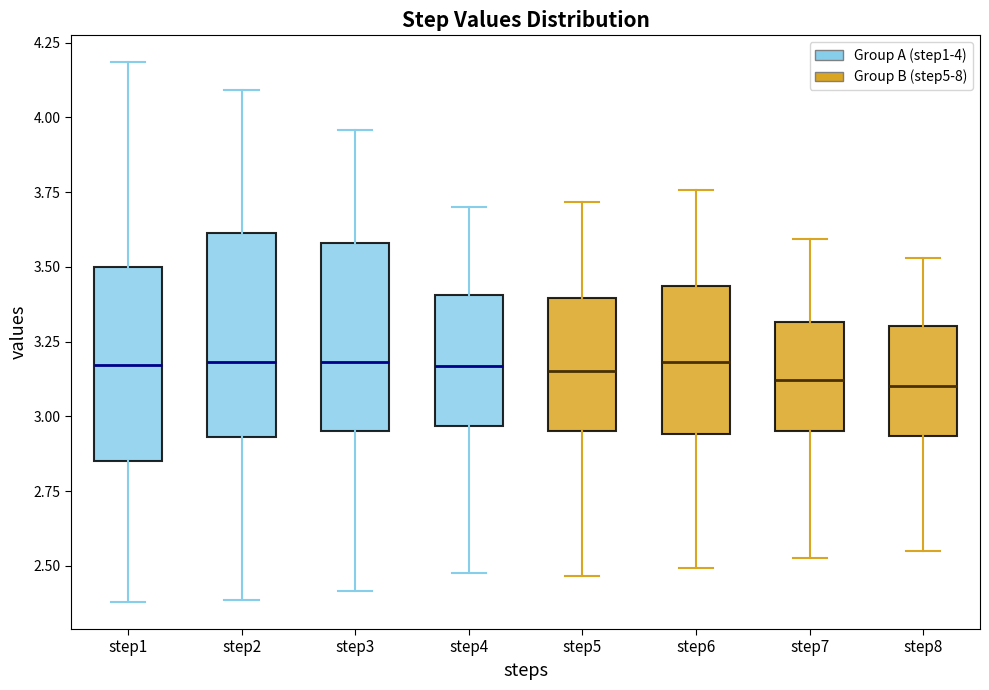

Where is the upper edge of the box for step2 on the y-axis? The values are not printed on the chart, so give them approximately, as read against the axis.

3.60